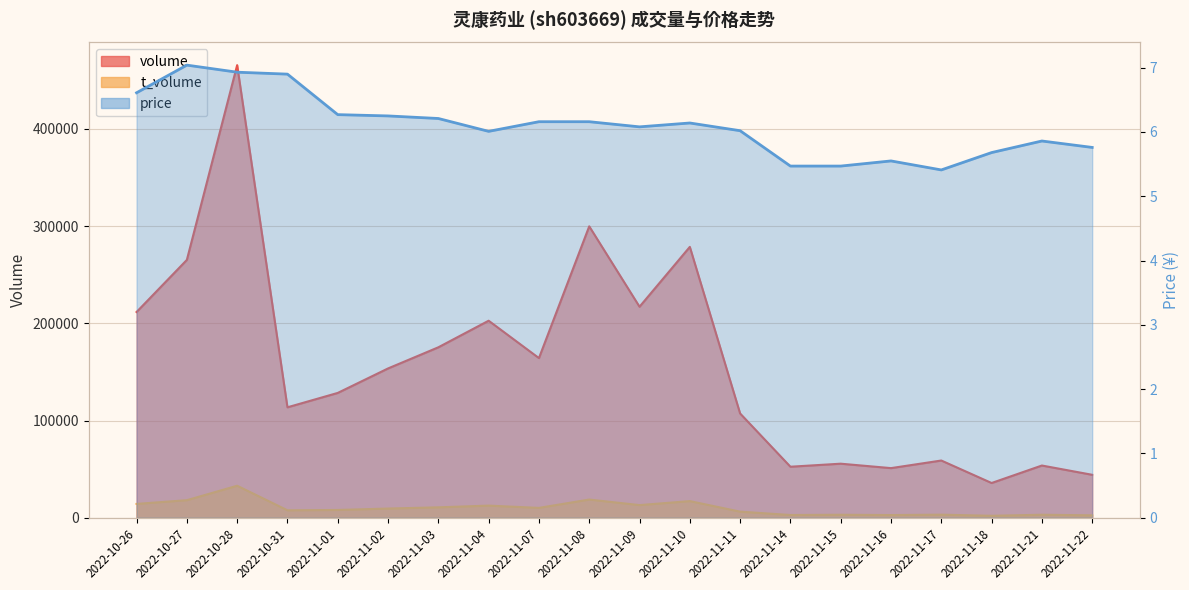

True or false: volume and price cross at least once.

False